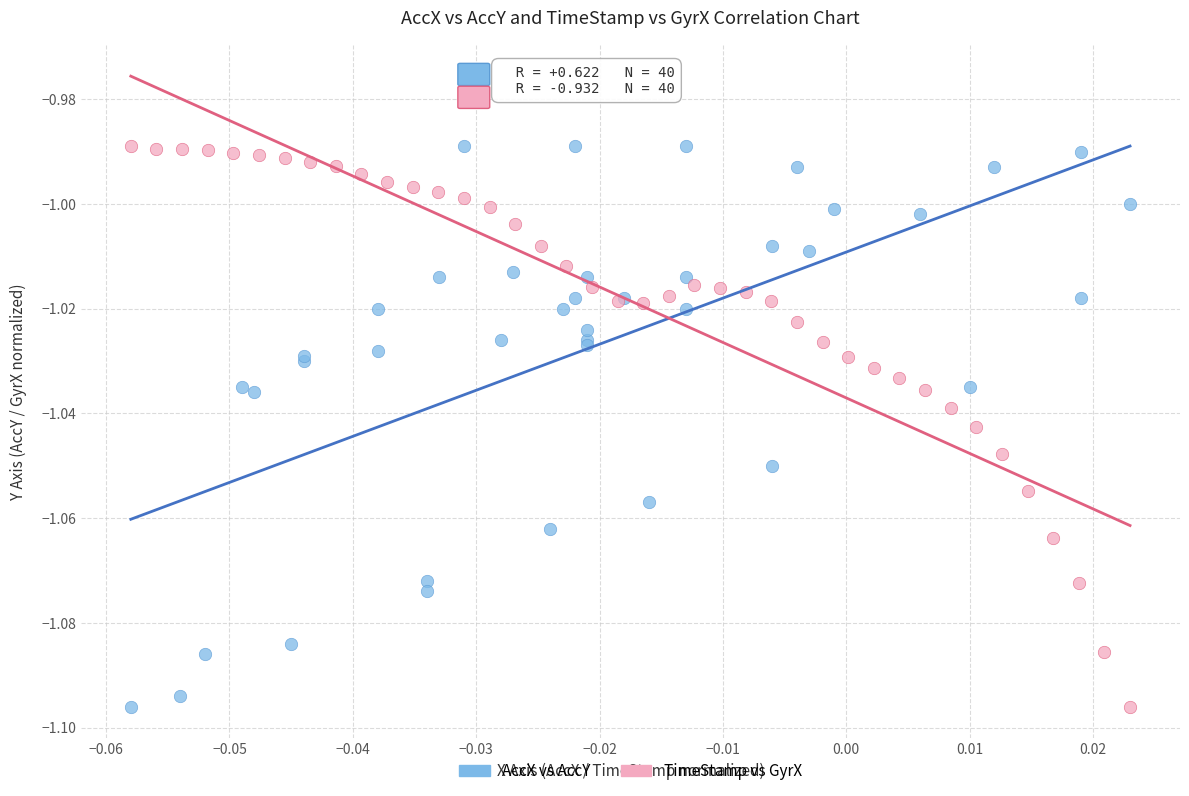

What are all the series names shown in the legend?

AccX vs AccY, TimeStamp vs GyrX